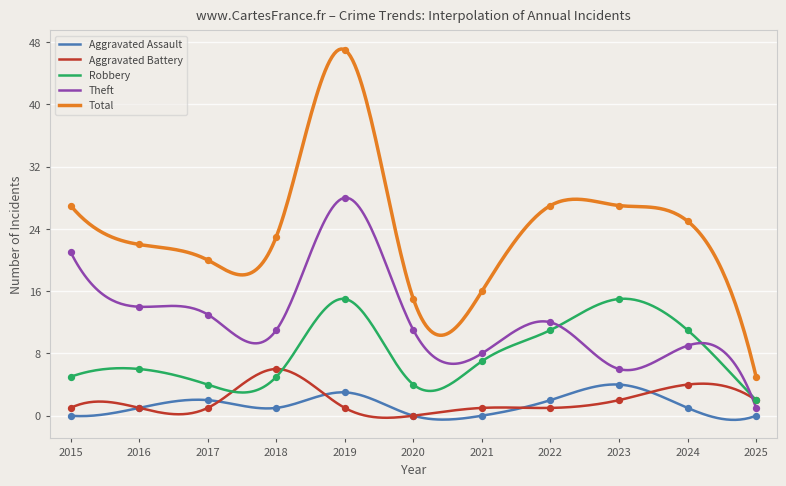

What are all the series names shown in the legend?

Aggravated Assault, Aggravated Battery, Robbery, Theft, Total